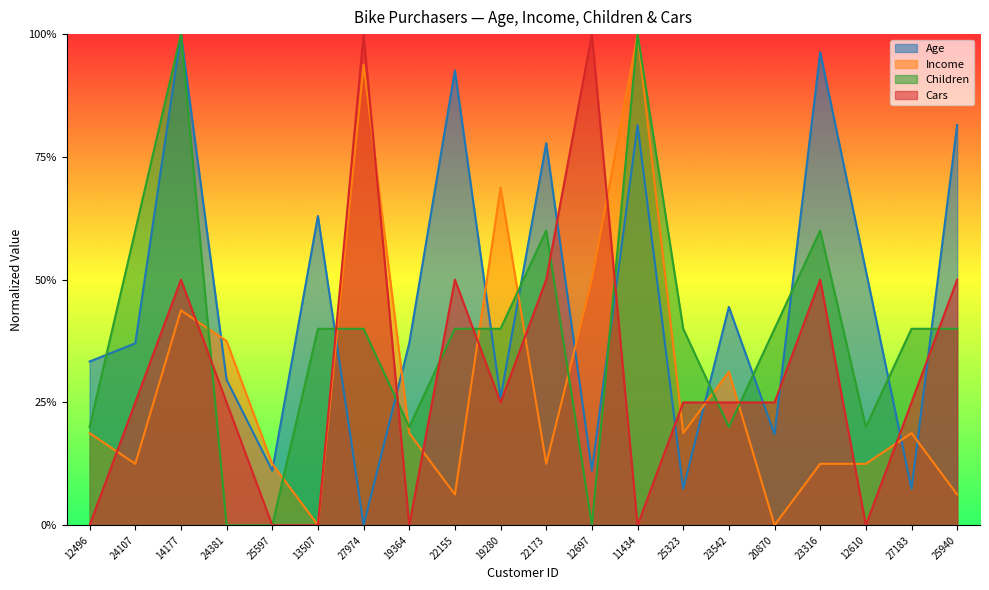

The Income series shows 0.0 at 22173. True or false?

False